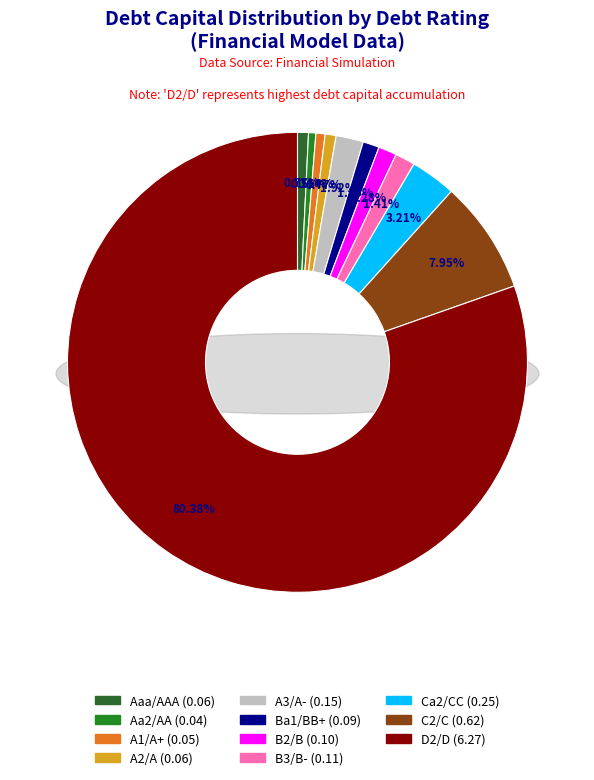

Which slice is the largest?

D2/D